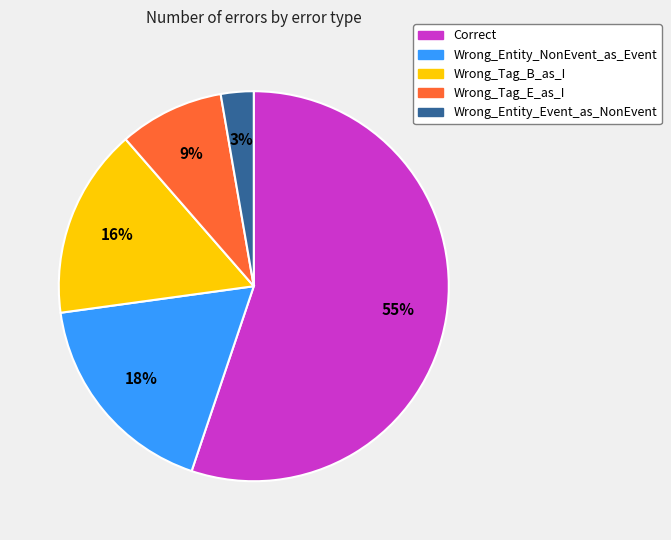

What is the largest slice in the pie chart?

Correct